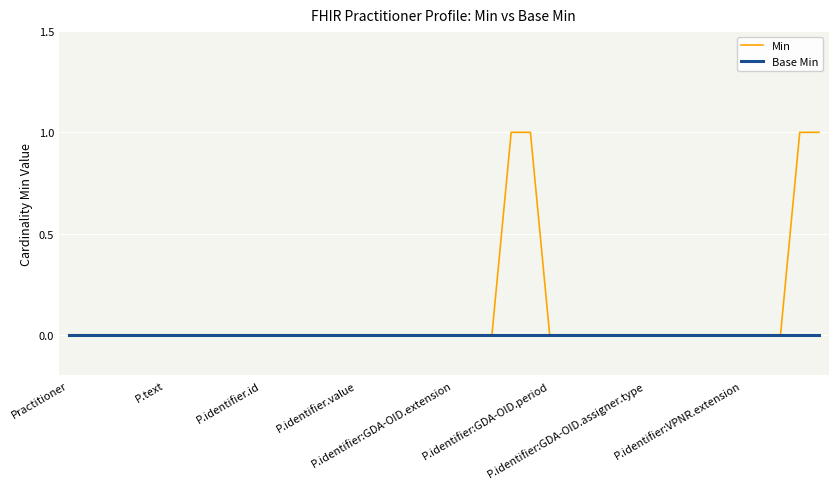

Which series has the largest total across all categories?

Min